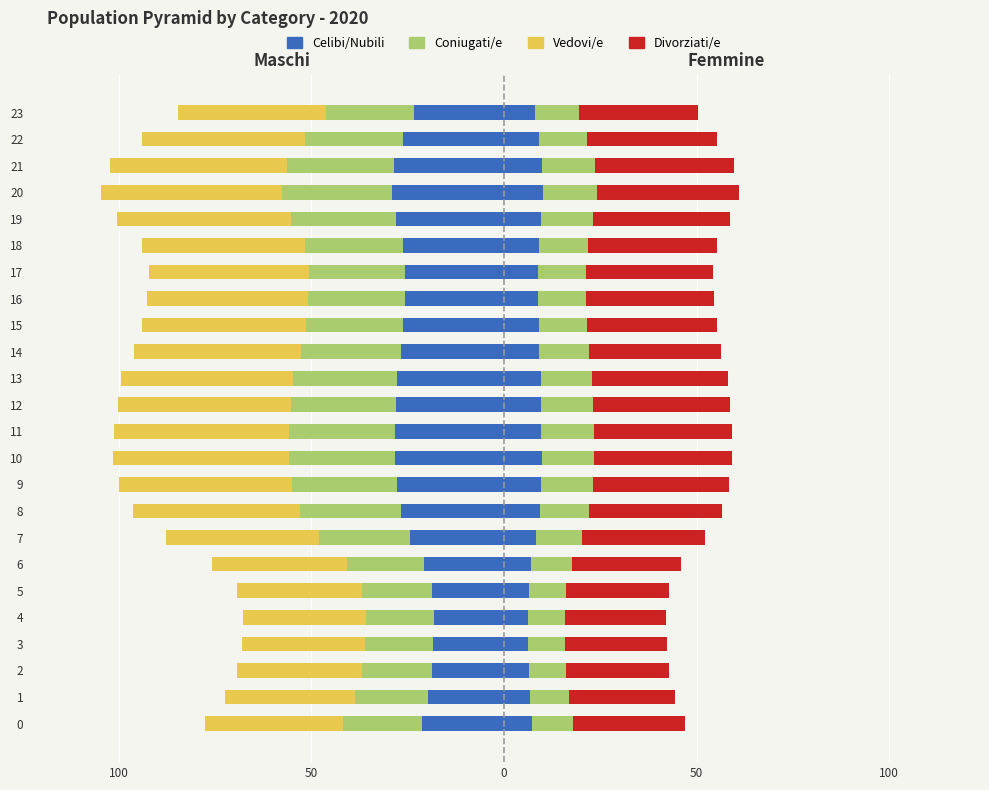

What are all the series names shown in the legend?

Celibi/Nubili, Coniugati/e, Vedovi/e, Divorziati/e